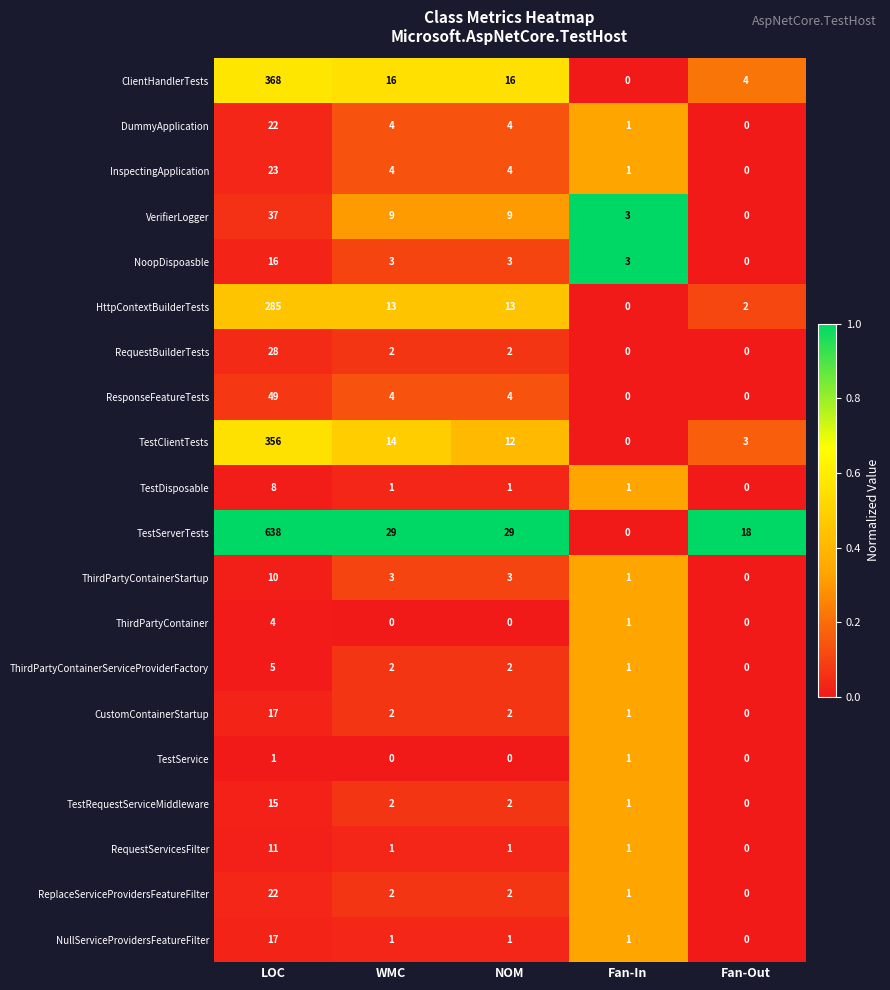

Which category has the highest value across all series?

LOC